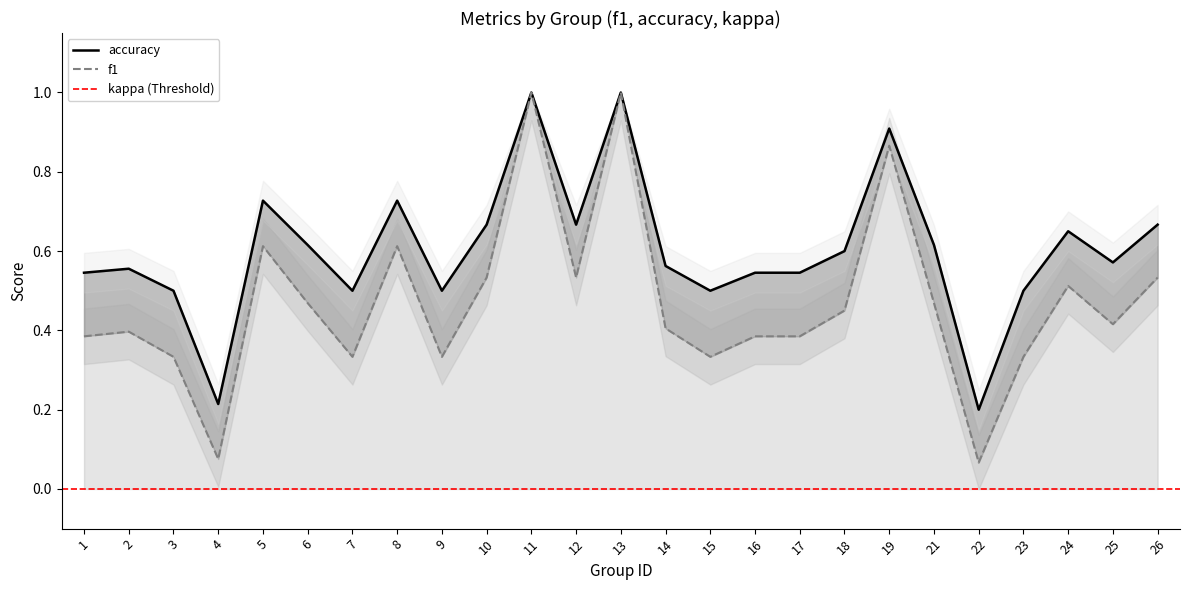

Which has a higher value, 17 or 4?

17